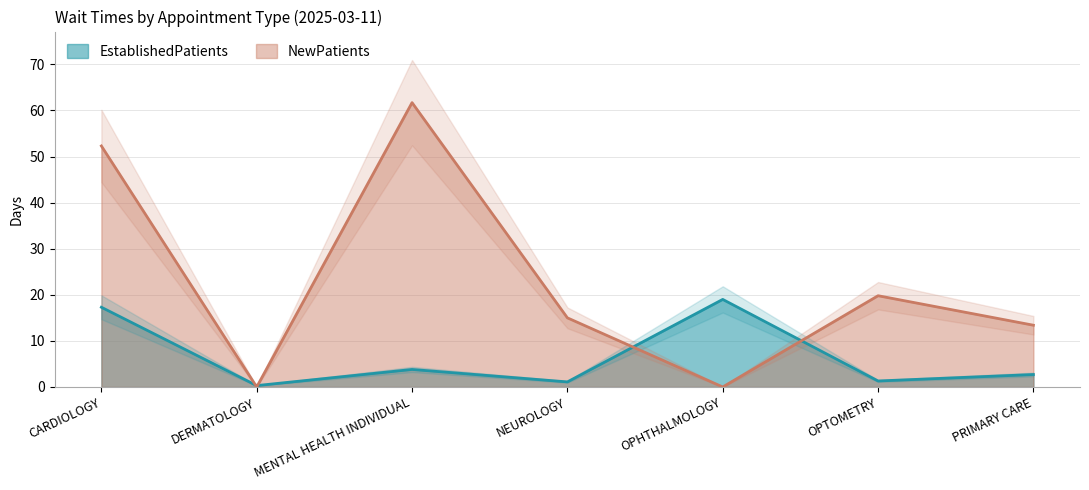

In NewPatients, how many points are lower than both neighbors (excluding endpoints)?

2